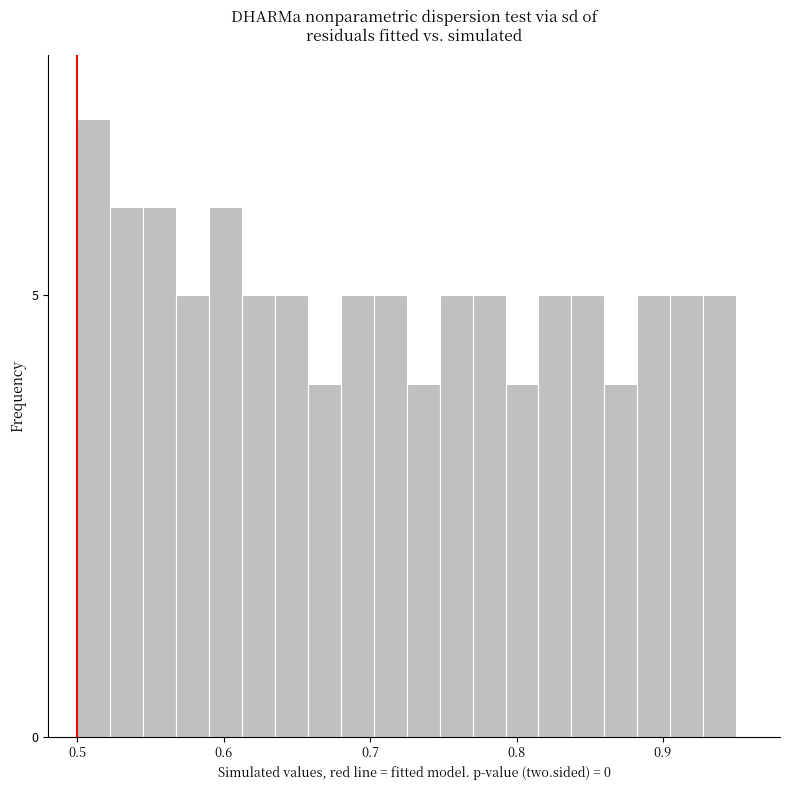

Read against the x-axis, roughly where is the centre of the tallest bar?

0.51